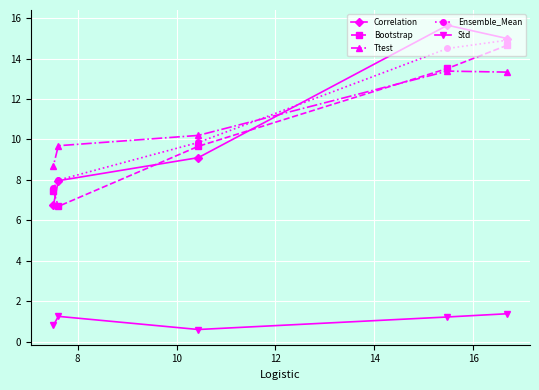

How many interior local peaks does the Ttest series have?

1